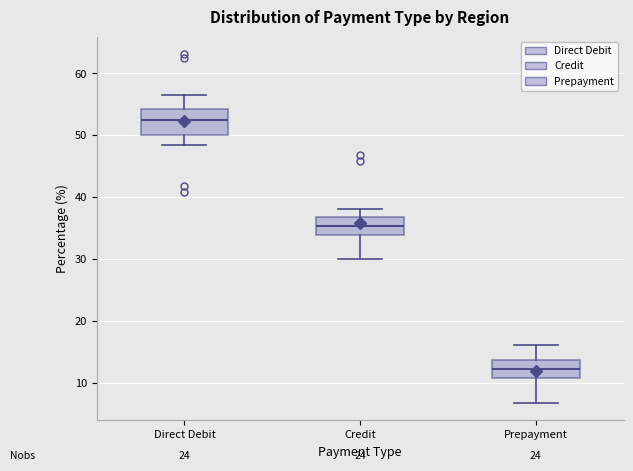

Comparing the boxes themselves (not the whiskers), which one is the tallest?

Direct Debit